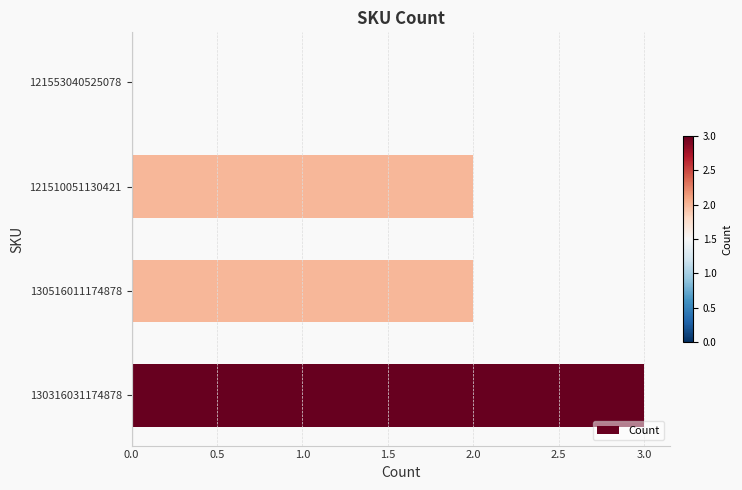

Which label corresponds to the largest value in the chart?

130316031174878